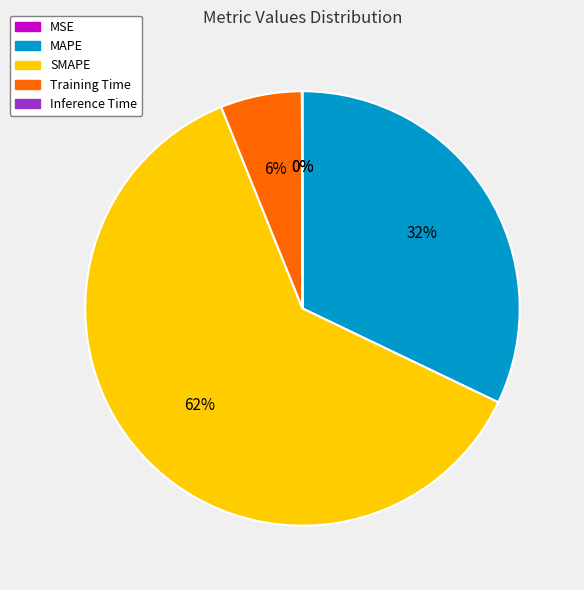

Between SMAPE and MAPE, which is larger?

SMAPE